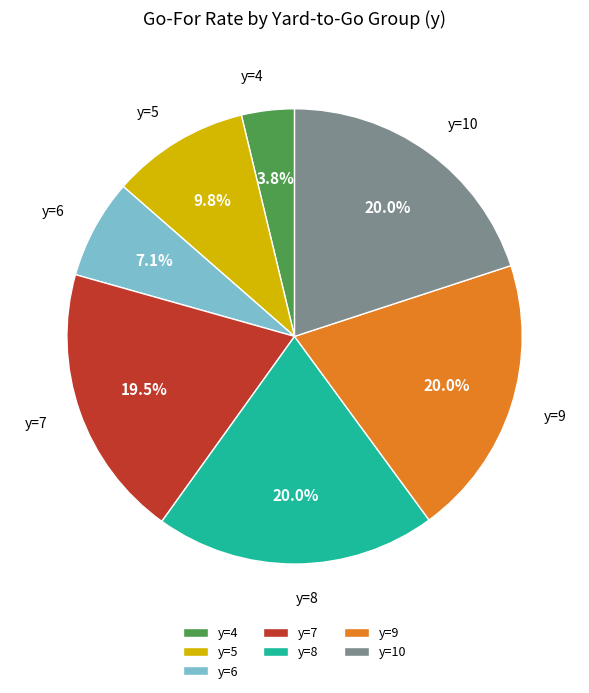

Between y=6 and y=9, which is larger?

y=9